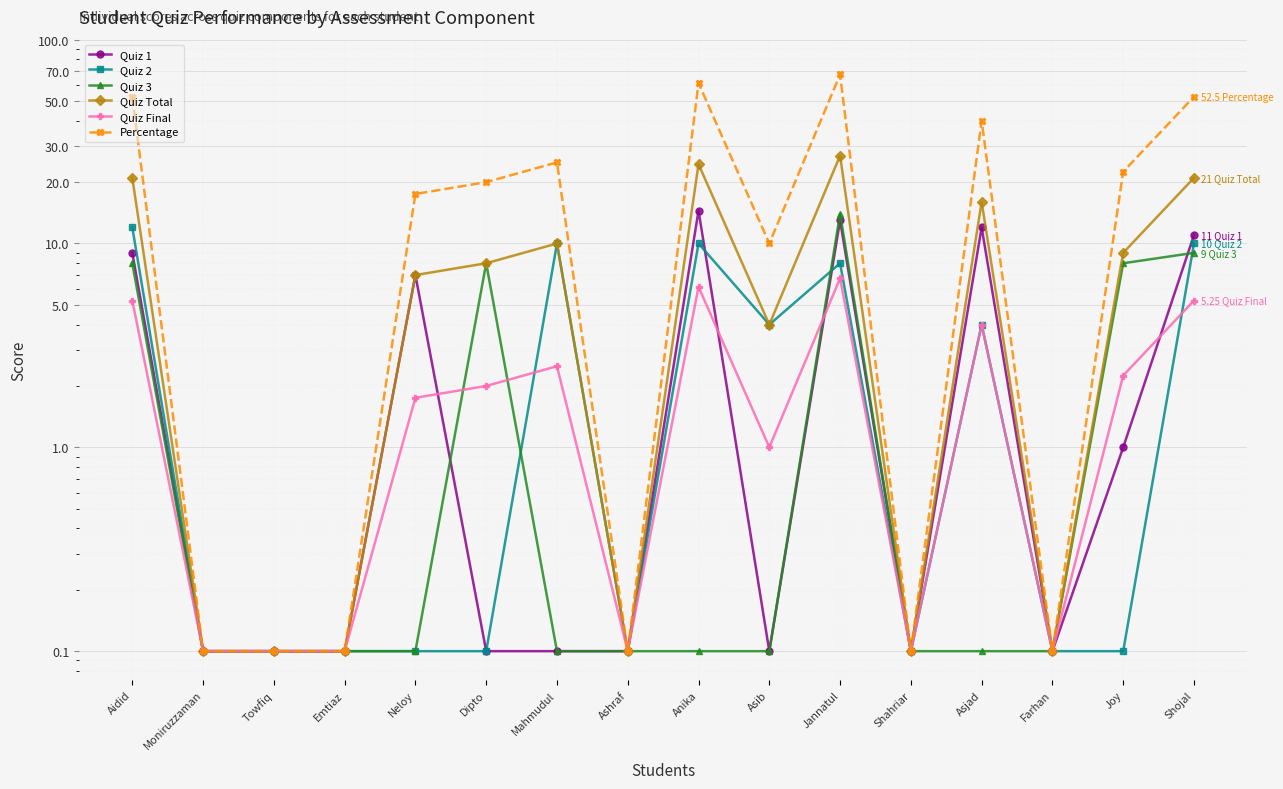

Read the Quiz 2 value at Towfiq.

0.1